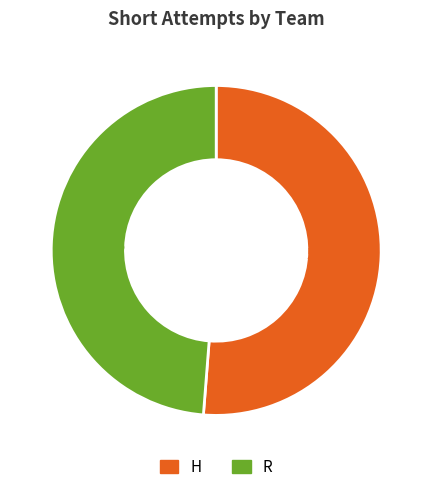

What is the smallest slice in the pie chart?

R